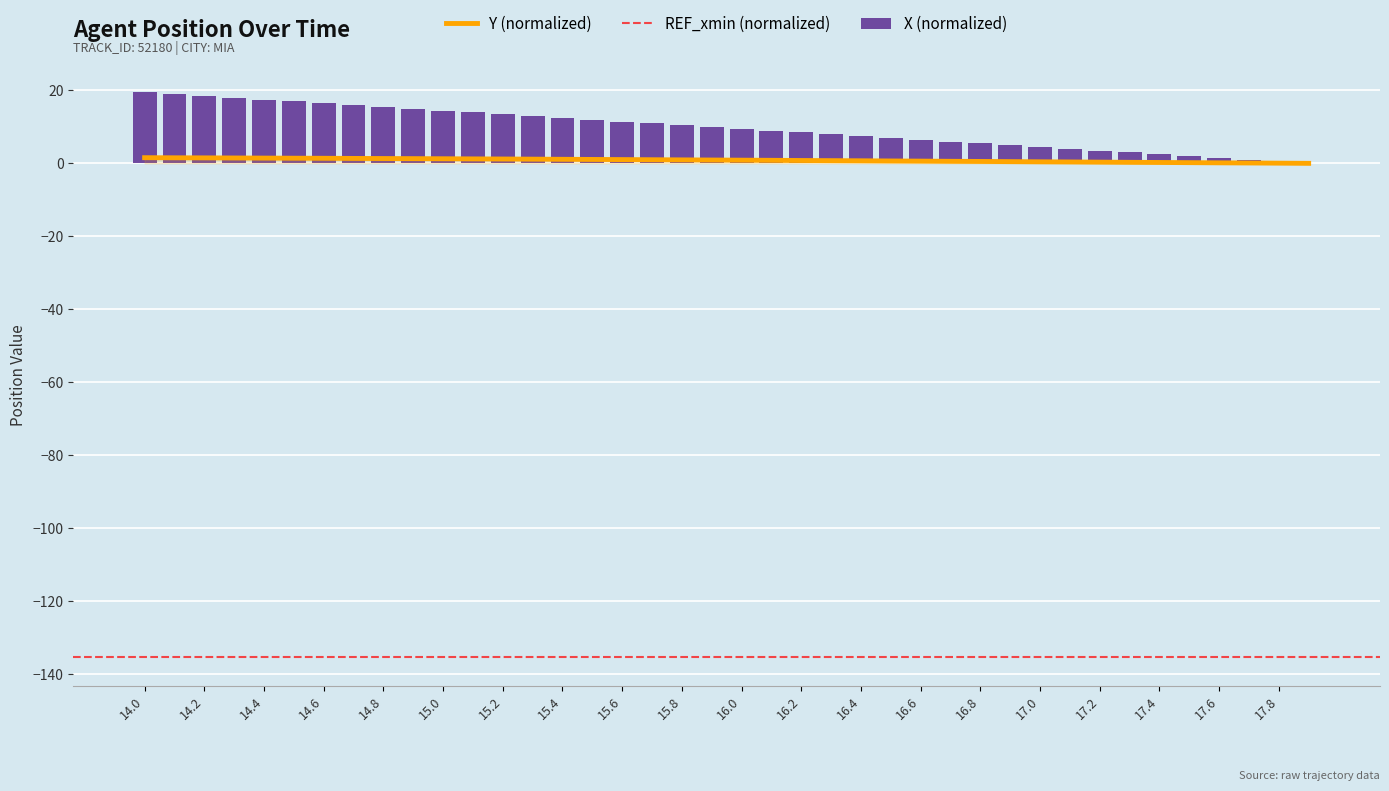

Is the value of Y at 15.9 greater than the value of X at 14.6?

No